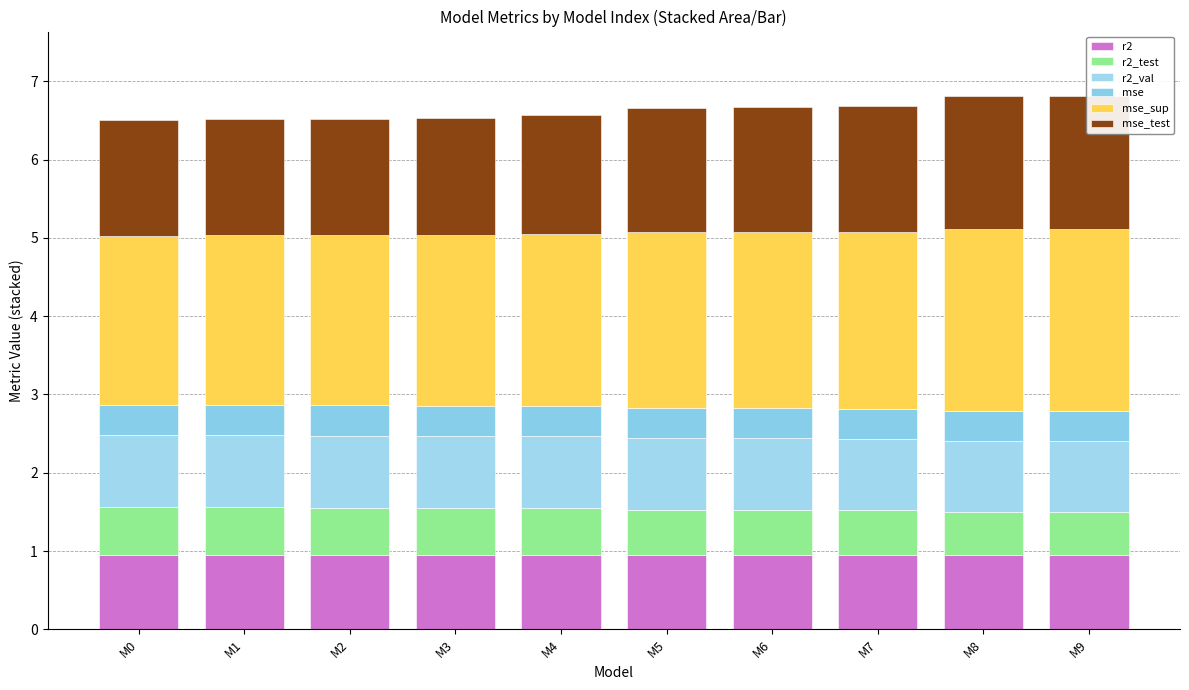

What is the total value across all series at M5?

6.7